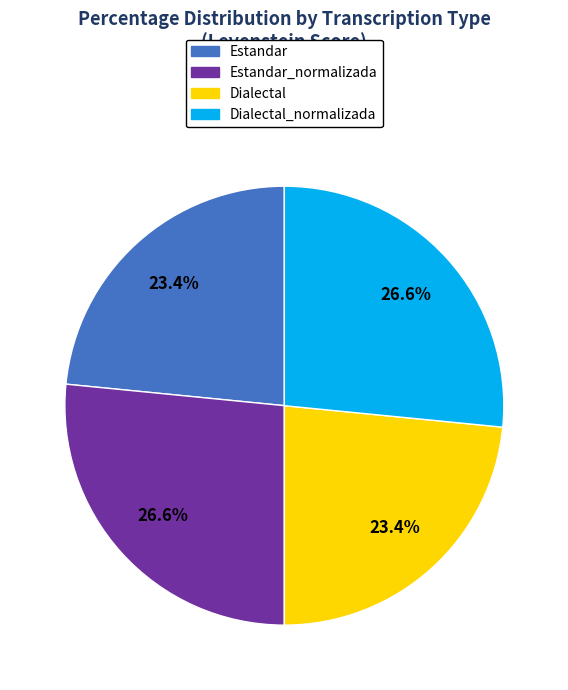

Does any single category account for the majority?

No